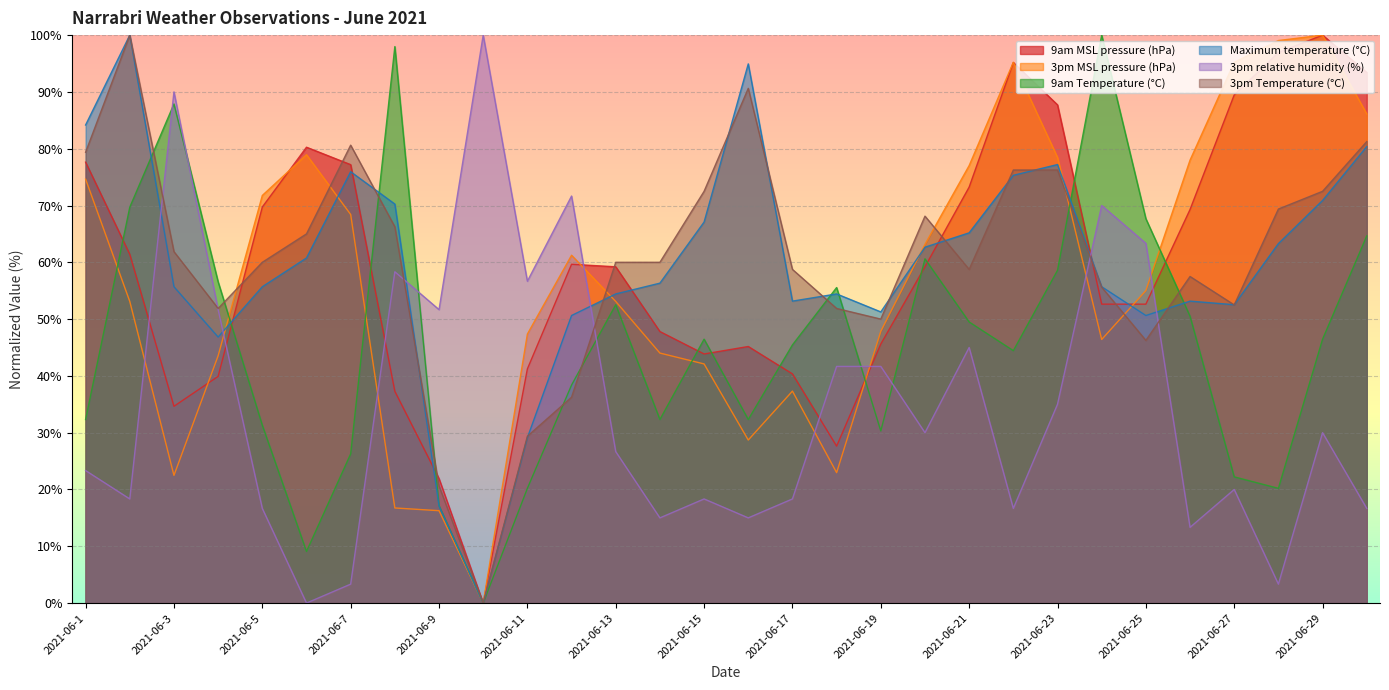

Which series ends up on top after the final intersection of 9am Temperature (°C) and 3pm relative humidity (%)?

9am Temperature (°C)